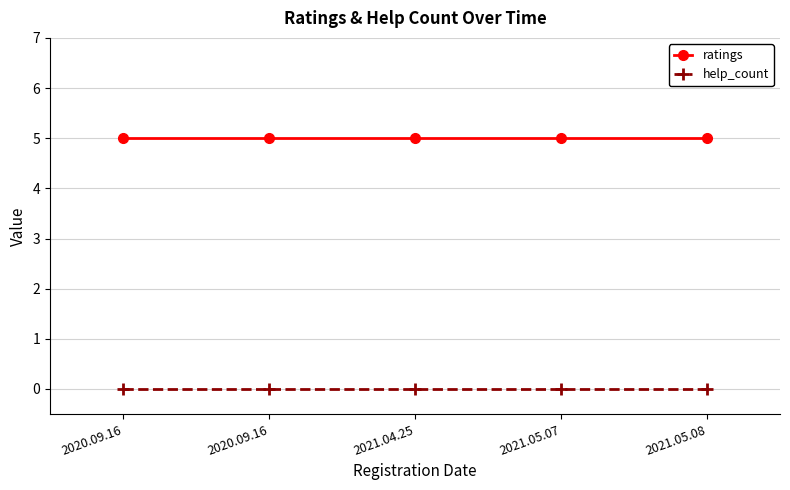

Reading left to right, transcribe all the data shown in this chart.

ratings: 2020.09.16=5	2020.09.16=5	2021.04.25=5	2021.05.07=5	2021.05.08=5
help_count: 2020.09.16=0	2020.09.16=0	2021.04.25=0	2021.05.07=0	2021.05.08=0